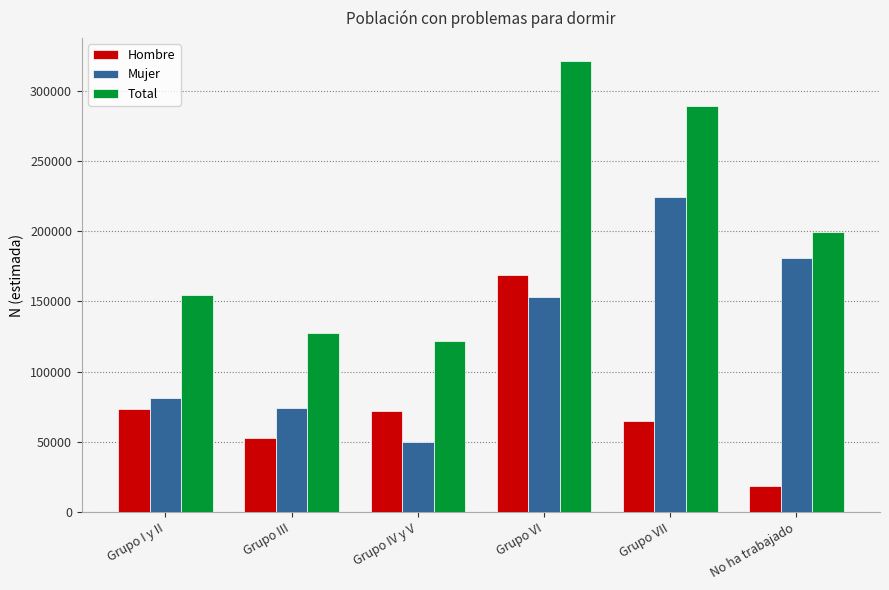

Which series has the largest total across all categories?

Total